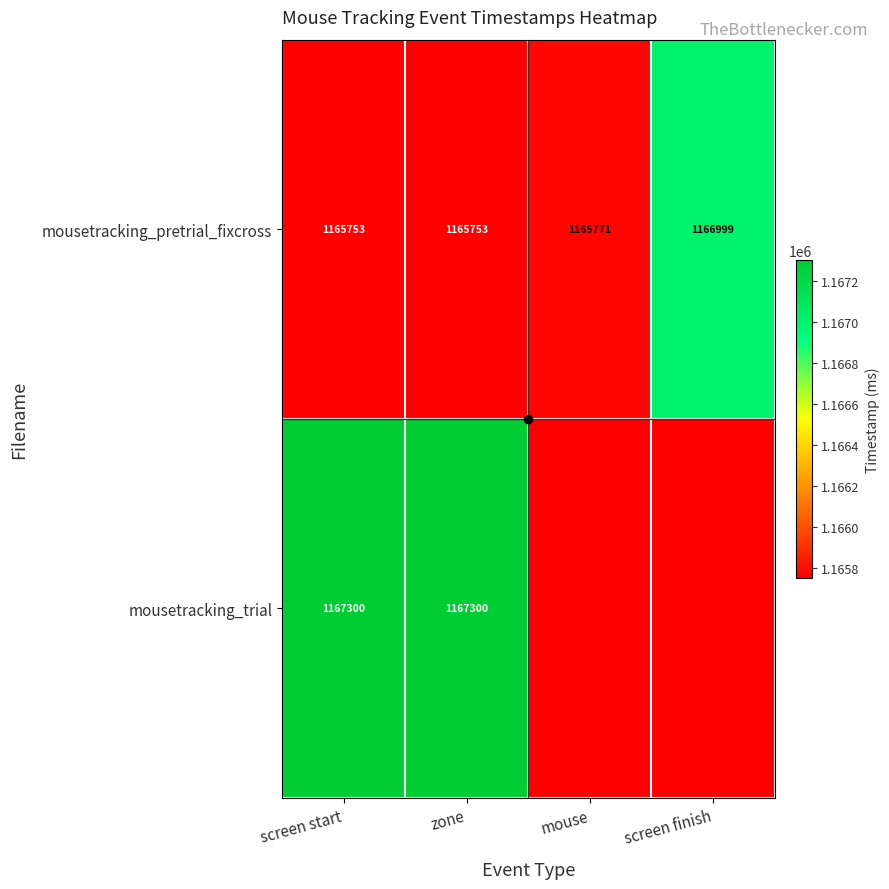

What is the total value across all series at zone?

2333053.4